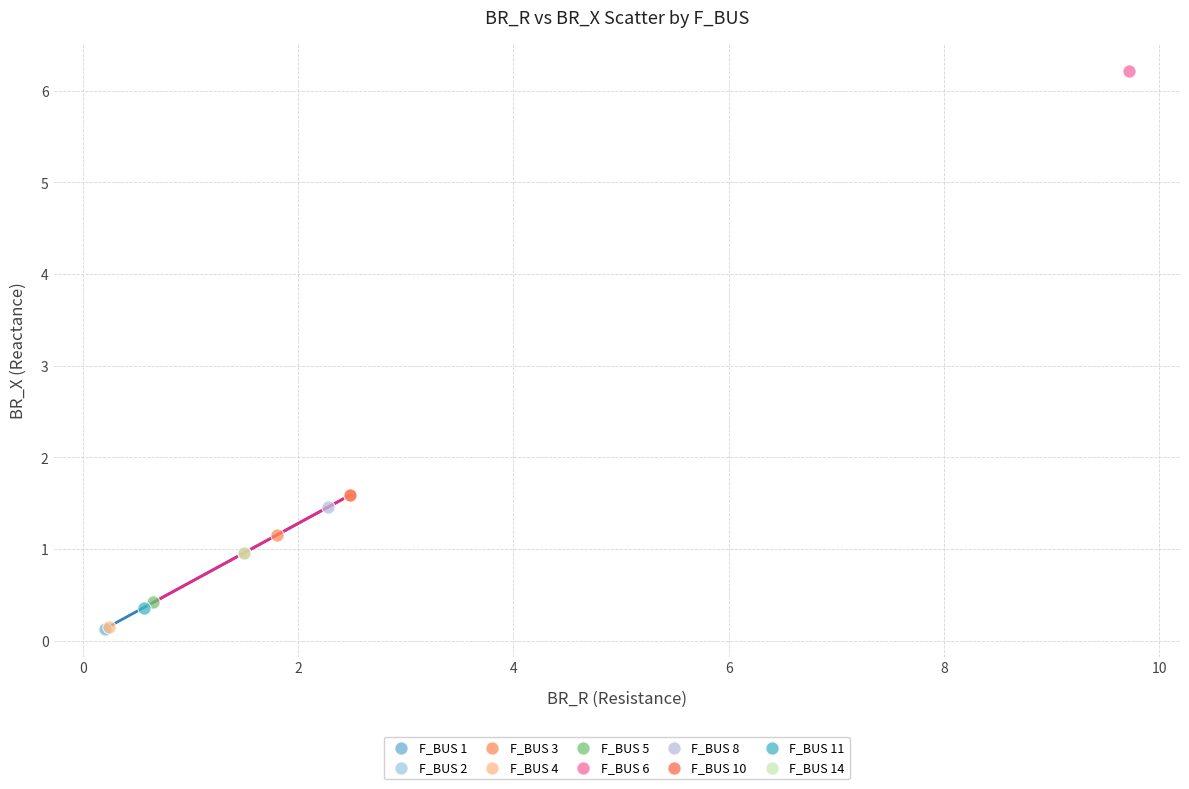

What are all the series names shown in the legend?

F_BUS 1, F_BUS 2, F_BUS 3, F_BUS 4, F_BUS 5, F_BUS 6, F_BUS 8, F_BUS 10, F_BUS 11, F_BUS 14